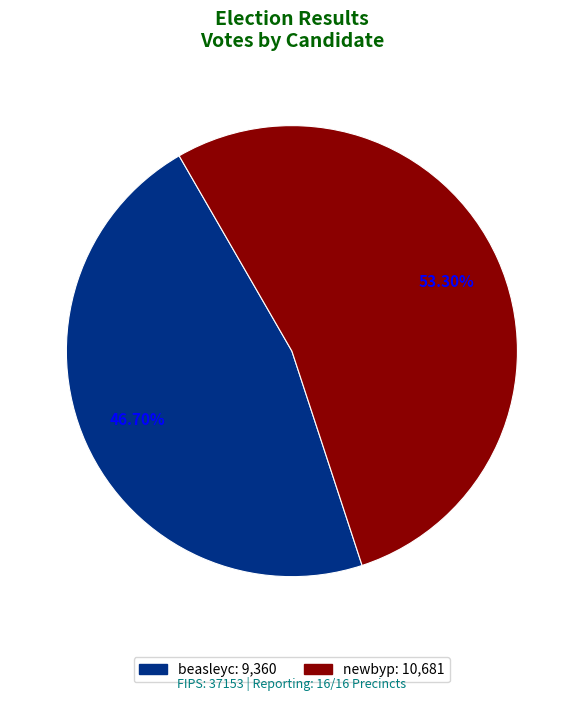

How many slices are in this pie chart?

2